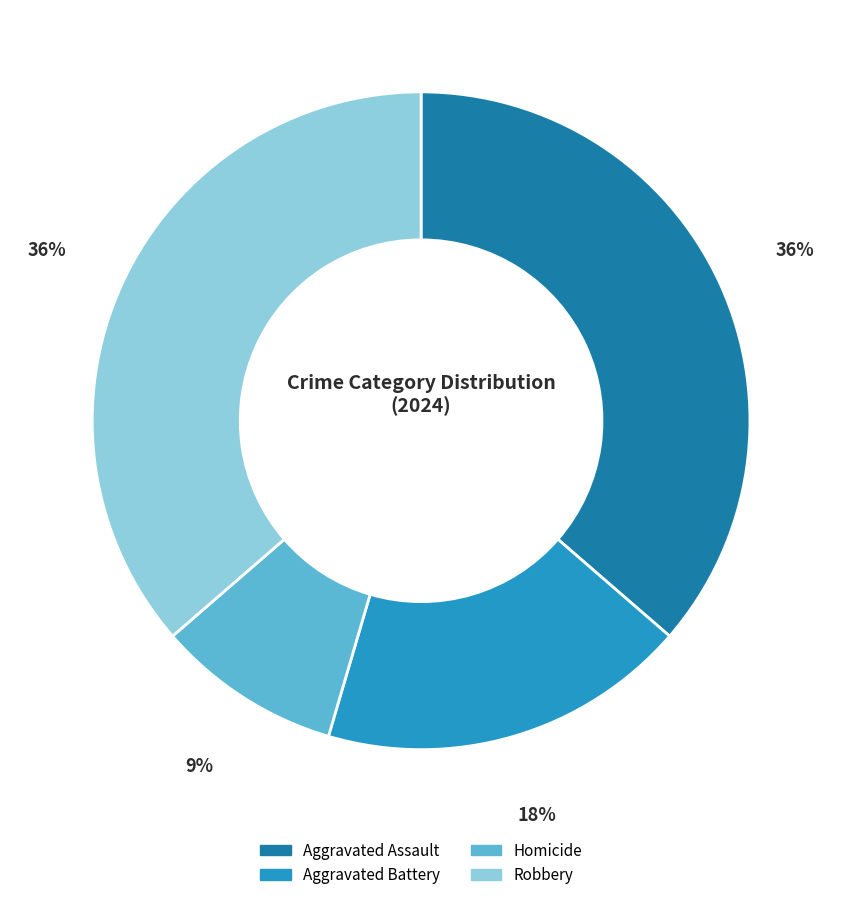

What is the smallest slice in the pie chart?

Homicide